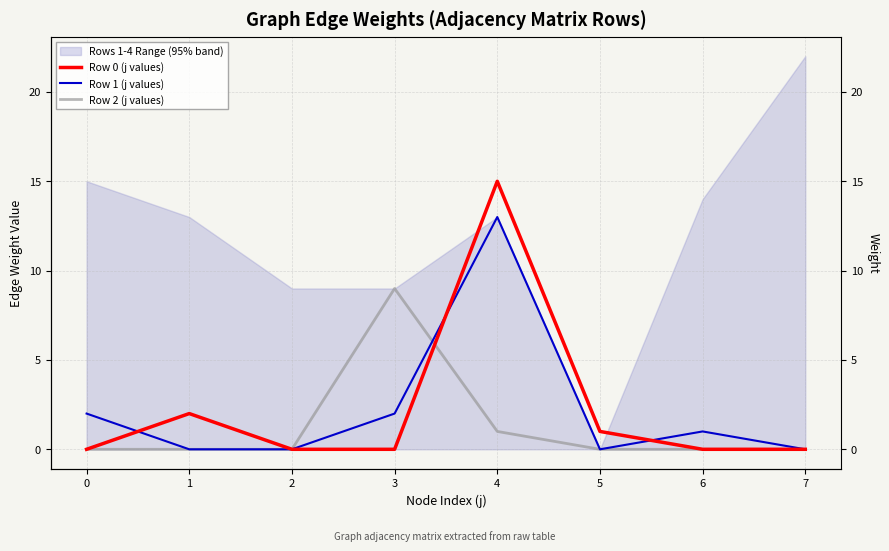

At which category is the sum across all series the highest?

4